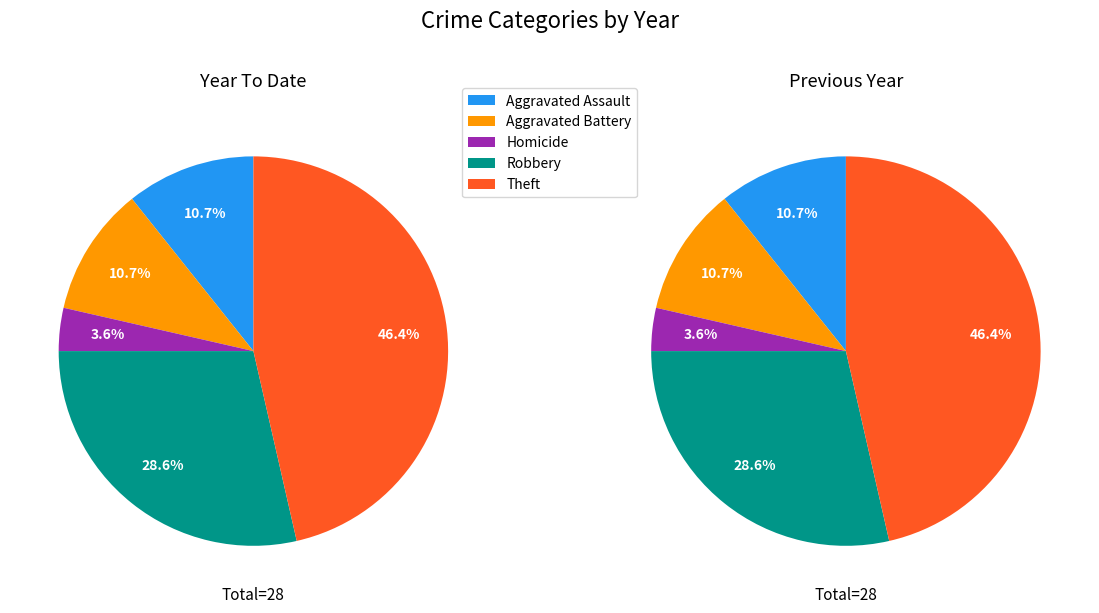

To the nearest percent, what is the combined percentage of Robbery and Theft?

75%